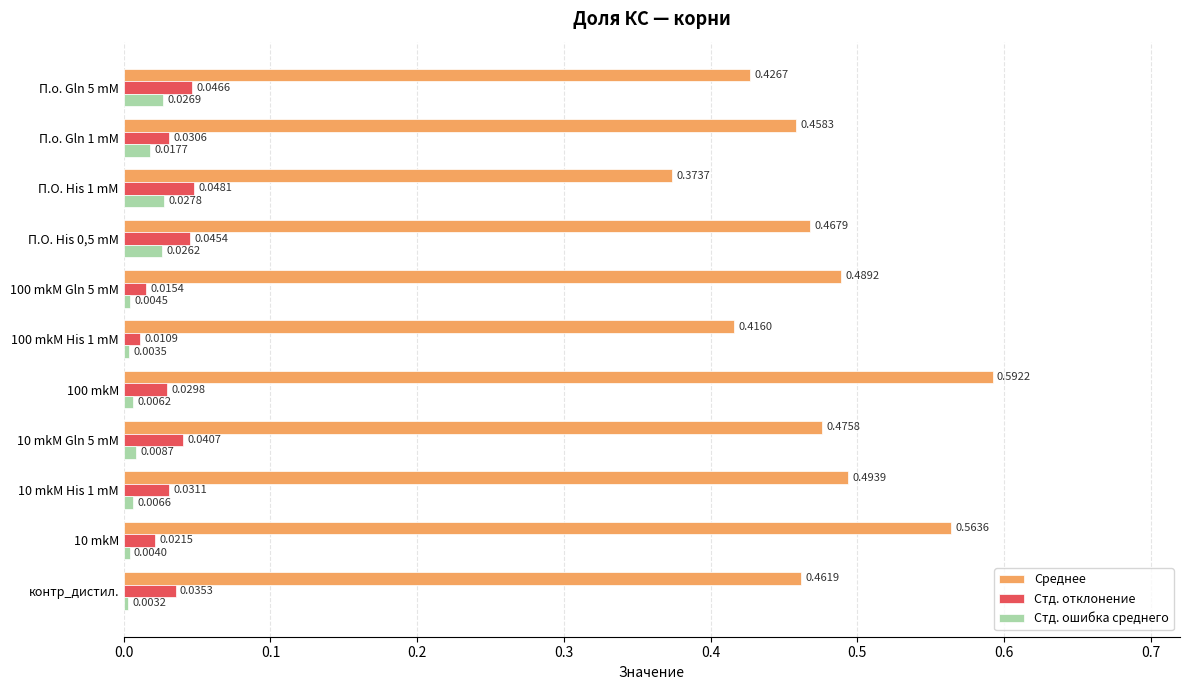

Which series has the widest spread of values?

Среднее